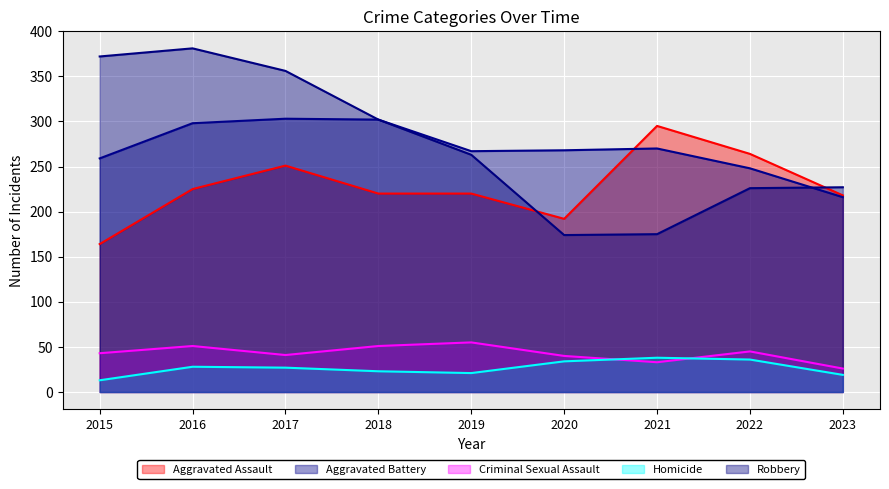

Which category has the lowest value in the Aggravated Assault series?

2015